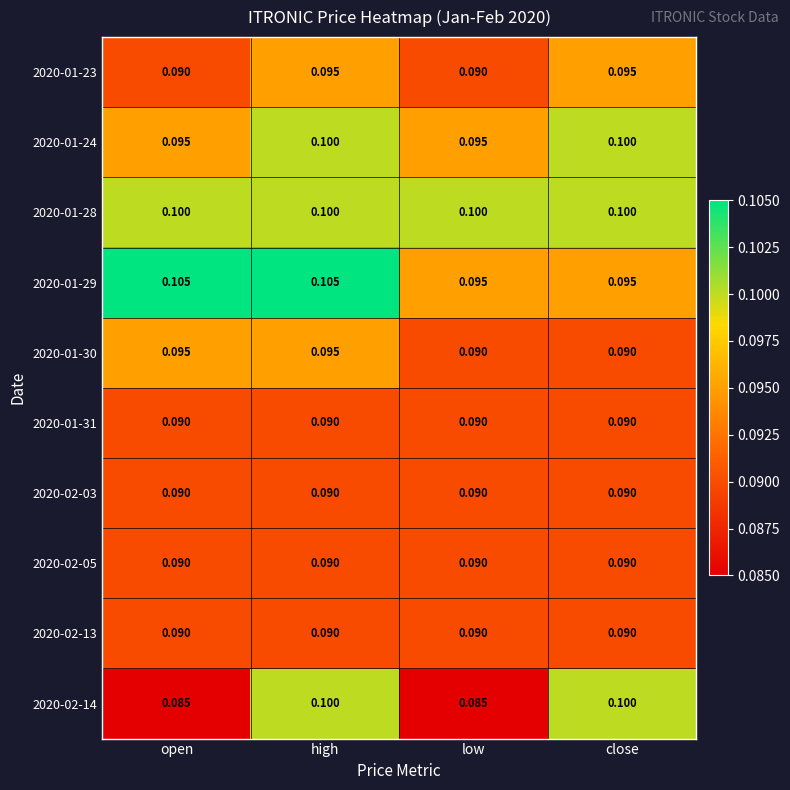

What is the total value across all series at close?

0.9